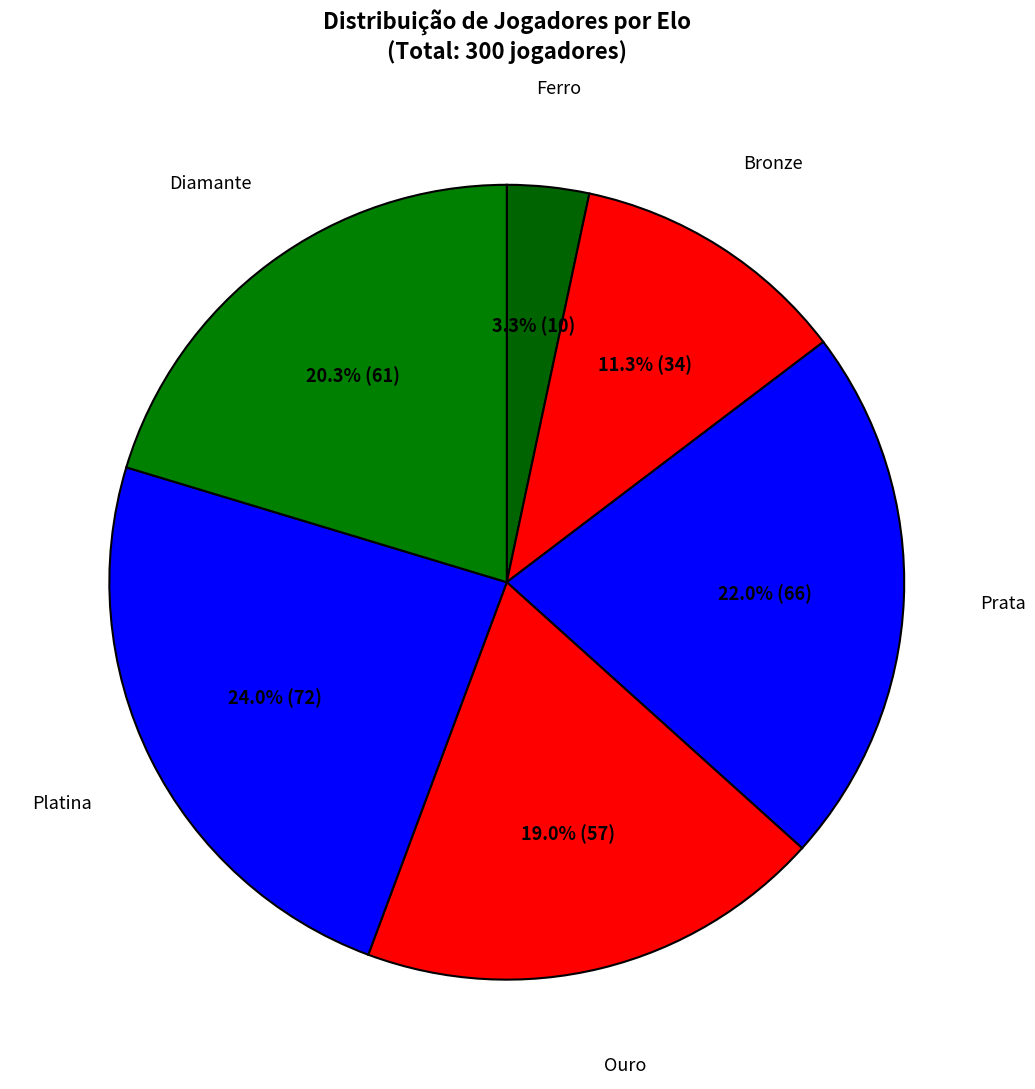

Which slice is the largest?

Platina